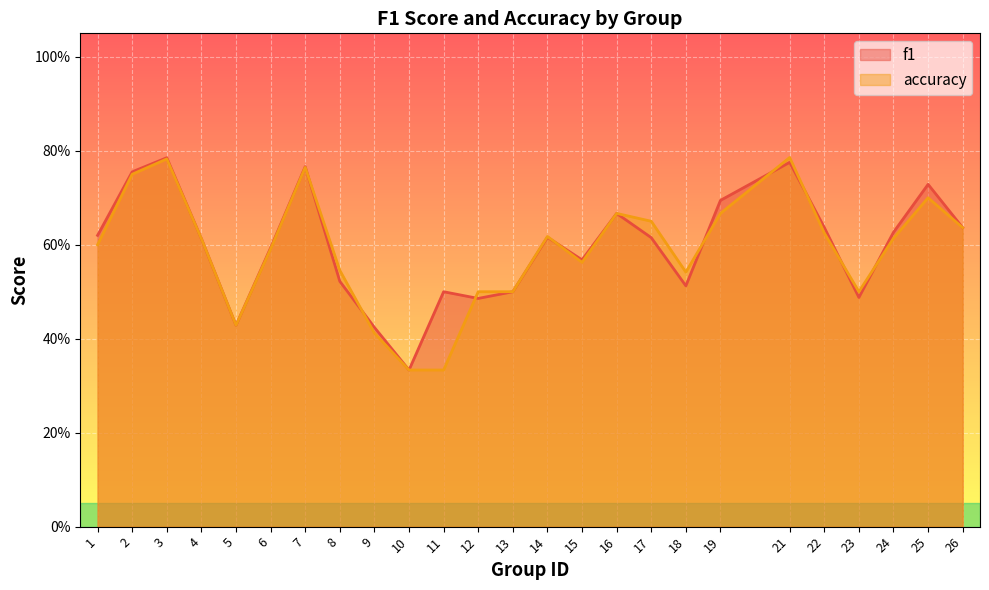

In accuracy, how many points are lower than both neighbors (excluding endpoints)?

4